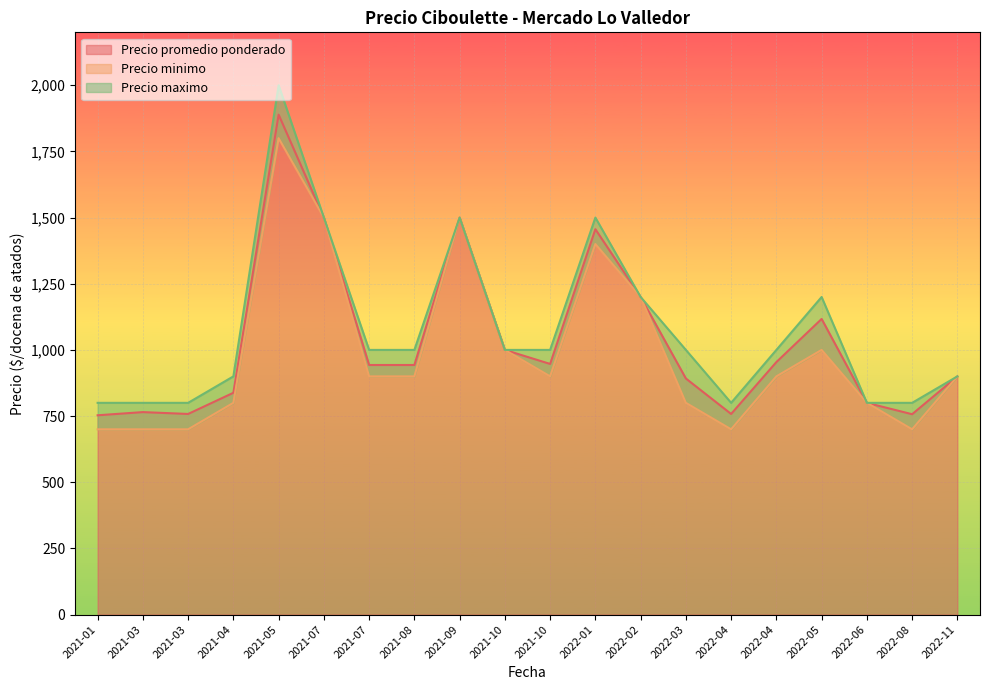

Reading right to left, what are all the values shown in this chart?

Precio promedio ponderado: 2022-11=900	2022-08=757	2022-06=800	2022-05=1117	2022-04=954	2022-04=758	2022-03=892	2022-02=1200	2022-01=1456	2021-10=947	2021-10=1000	2021-09=1500	2021-08=943	2021-07=943	2021-07=1500	2021-05=1889	2021-04=838	2021-03=758	2021-03=765	2021-01=753
Precio minimo: 2022-11=900	2022-08=700	2022-06=800	2022-05=1000	2022-04=900	2022-04=700	2022-03=800	2022-02=1200	2022-01=1400	2021-10=900	2021-10=1000	2021-09=1500	2021-08=900	2021-07=900	2021-07=1500	2021-05=1800	2021-04=800	2021-03=700	2021-03=700	2021-01=700
Precio maximo: 2022-11=900	2022-08=800	2022-06=800	2022-05=1200	2022-04=1000	2022-04=800	2022-03=1000	2022-02=1200	2022-01=1500	2021-10=1000	2021-10=1000	2021-09=1500	2021-08=1000	2021-07=1000	2021-07=1500	2021-05=2000	2021-04=900	2021-03=800	2021-03=800	2021-01=800